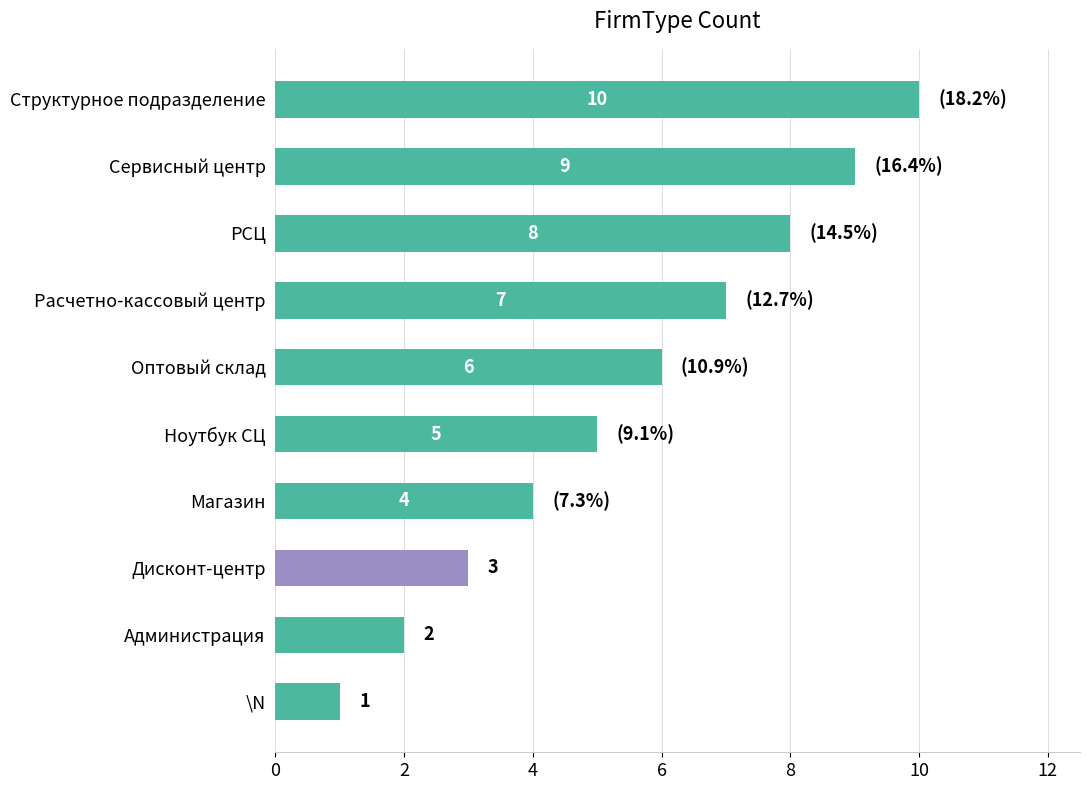

How many values are between 3 and 8?

6